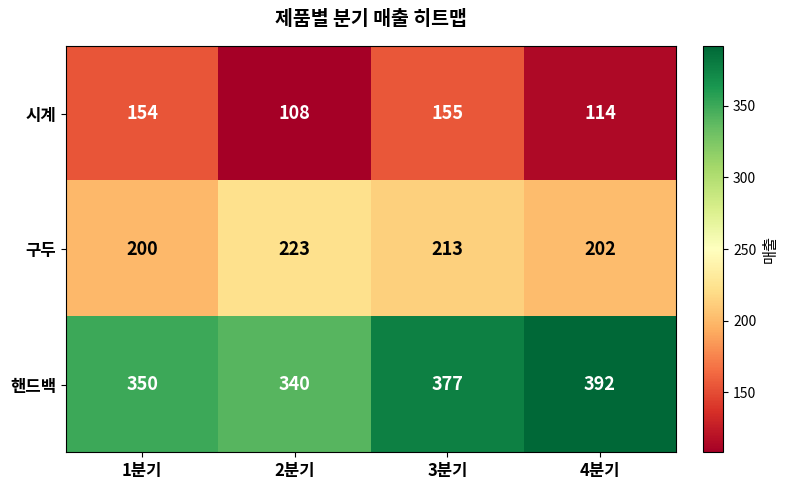

Which series has the largest total across all categories?

핸드백